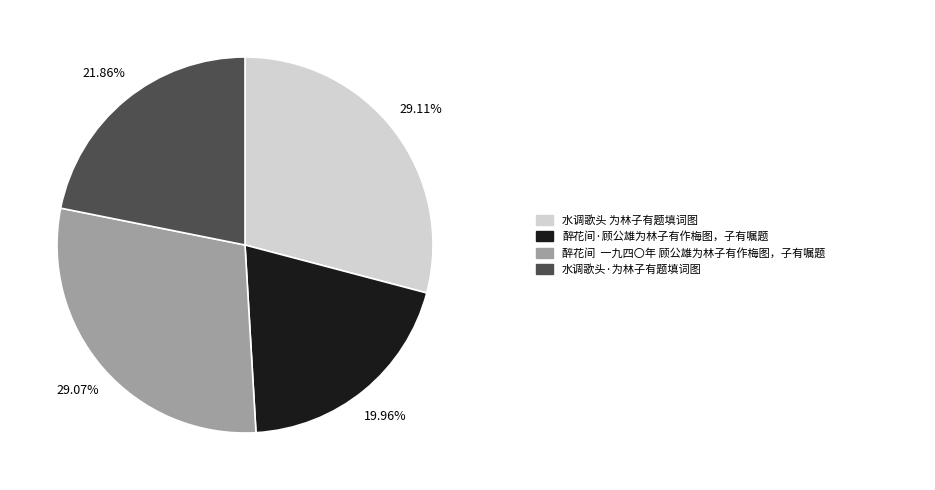

Is there a majority slice in this chart?

No